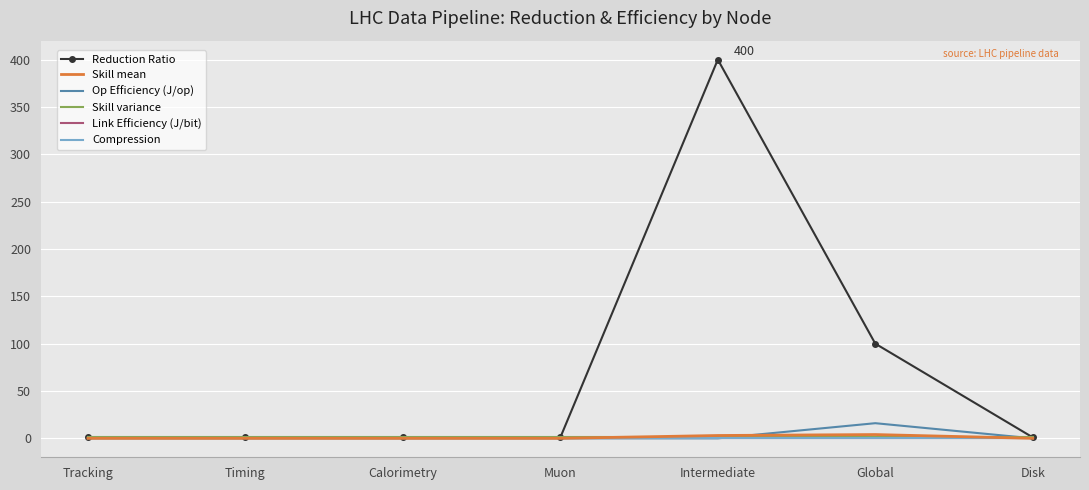

Which series has the largest total across all categories?

Reduction Ratio